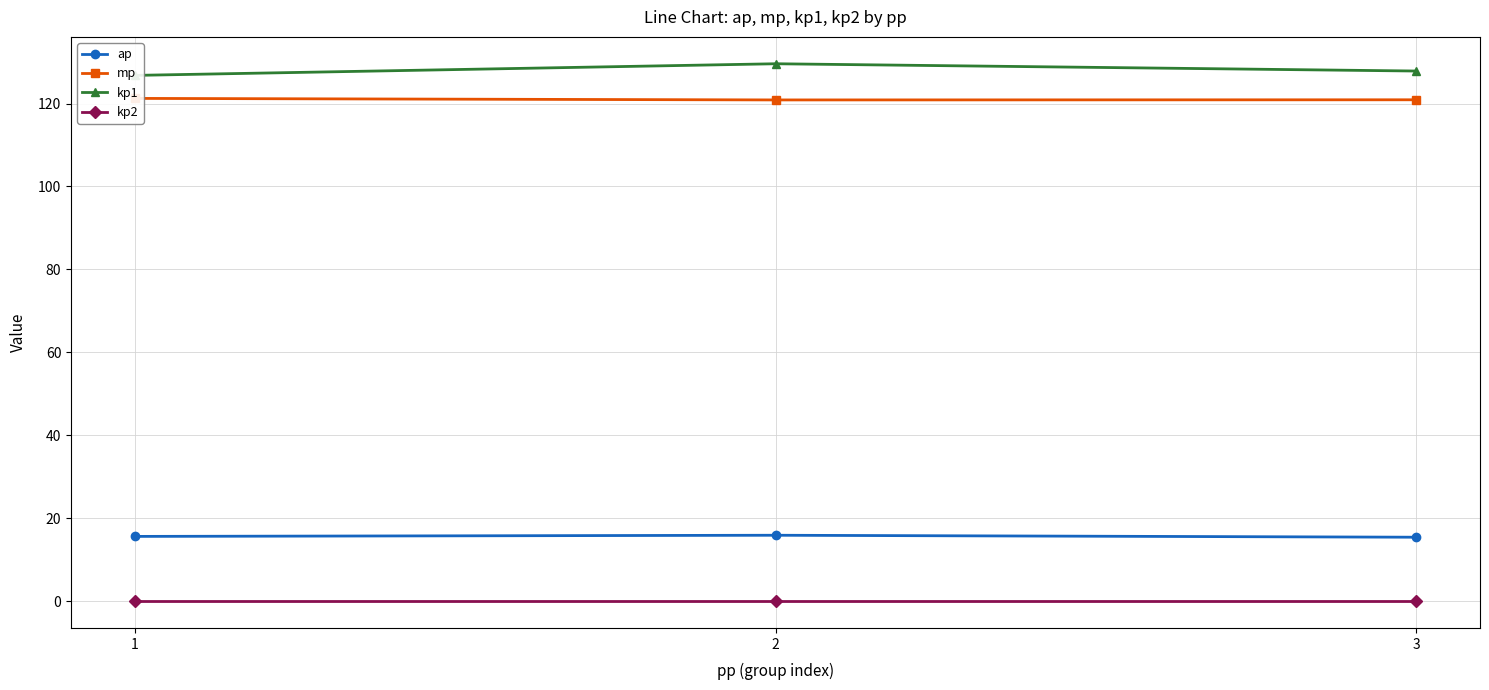

Count the number of categories in the chart.

3